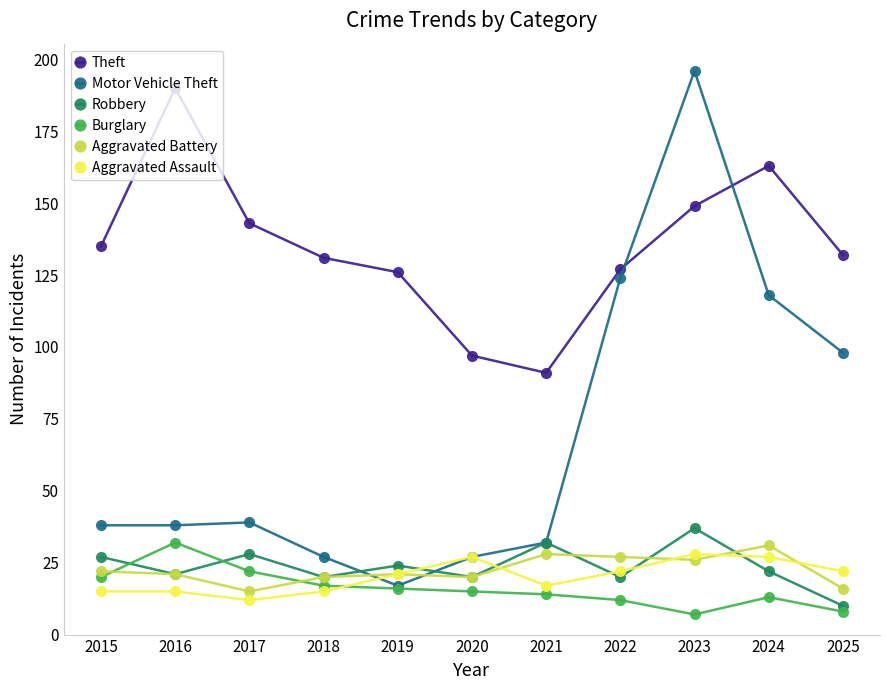

How many categories are shown in the chart?

11